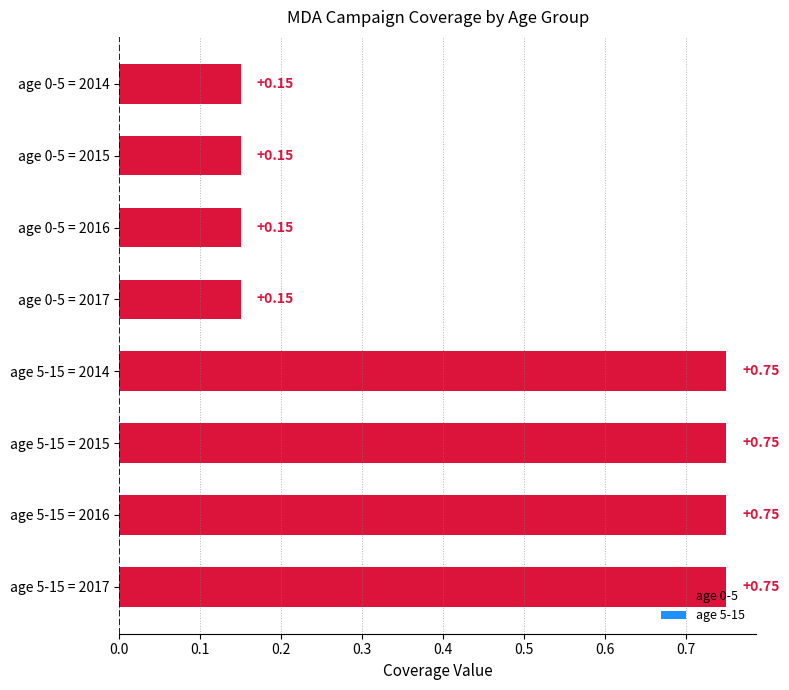

Which has a higher value, age 5-15 = 2016 or age 0-5 = 2016?

age 5-15 = 2016